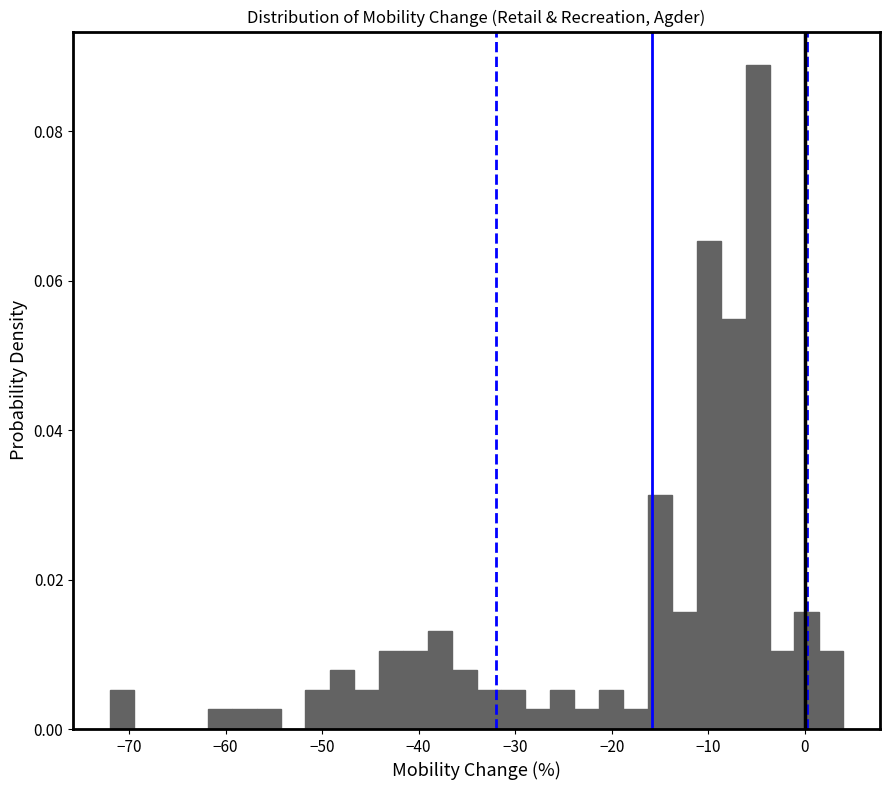

Around what value on the x-axis is the tallest bar? Give the approximate position of its centre, as read against the axis.

-5